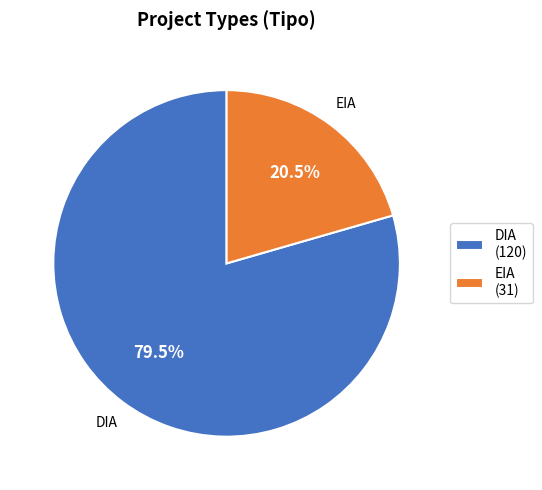

Which category accounts for the majority?

DIA